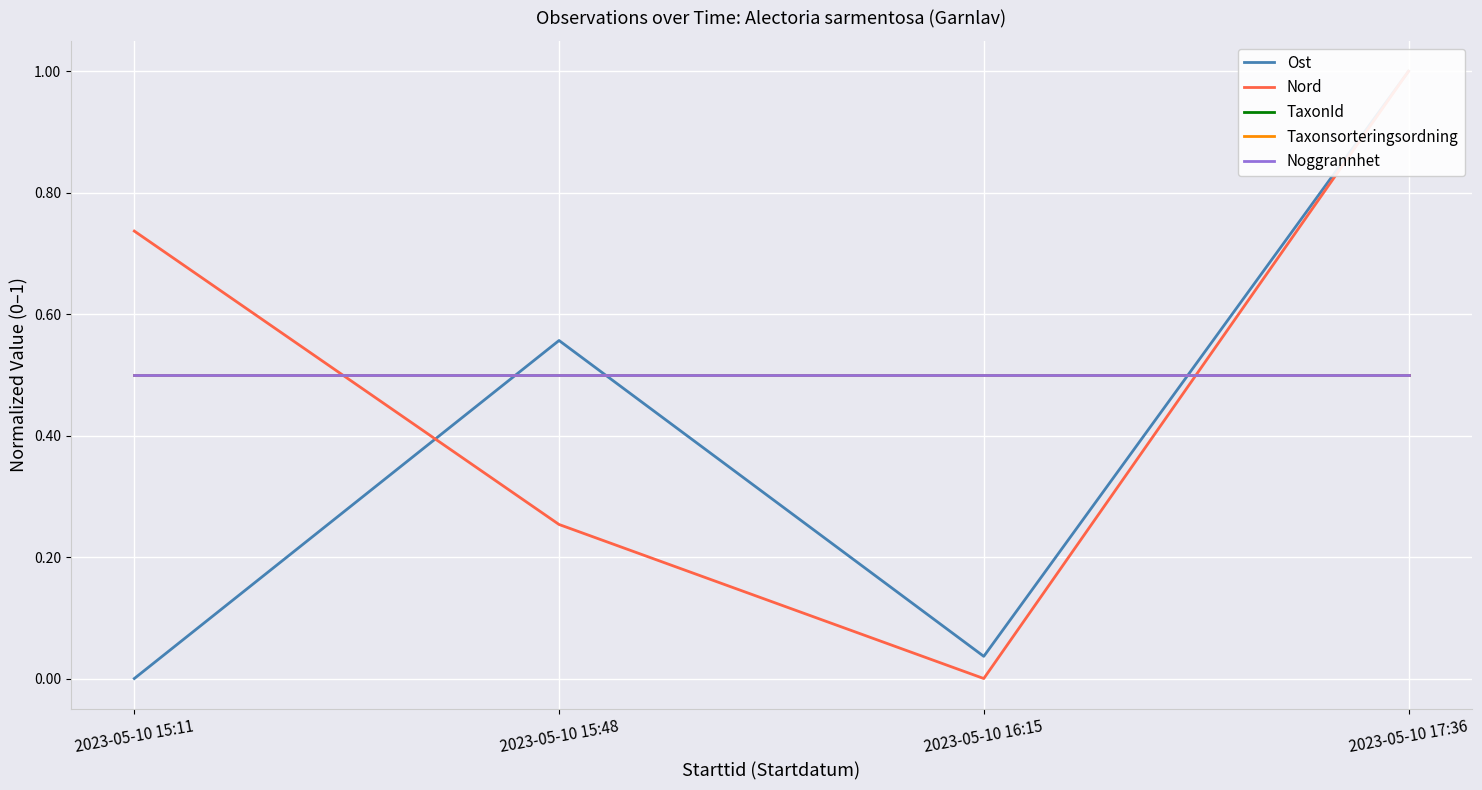

Which series has the largest total across all categories?

TaxonId